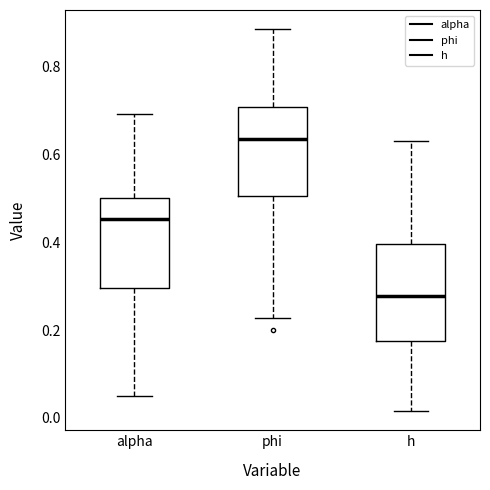

Which box's median line is the highest?

phi